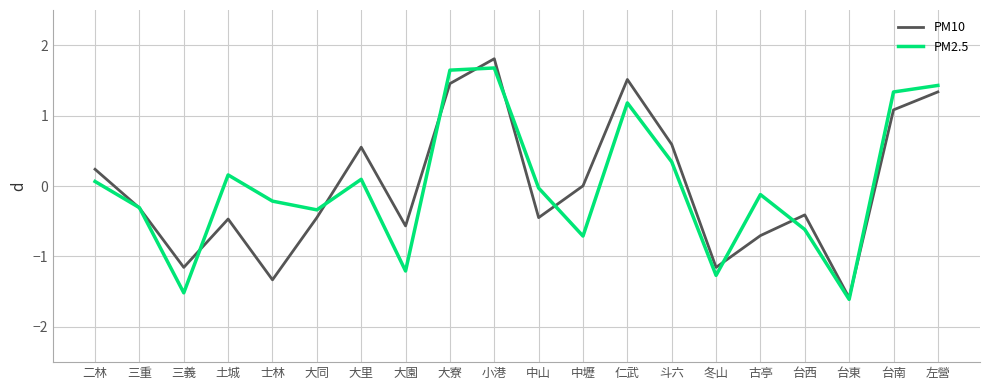

In PM10, how many points are higher than both neighbors (excluding endpoints)?

5